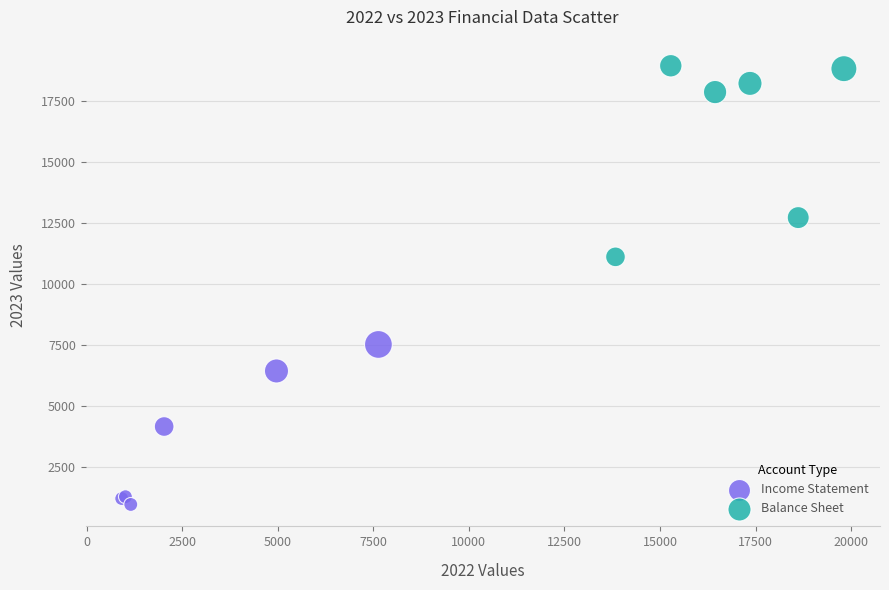

Which series reaches the minimum Y coordinate?

Income Statement